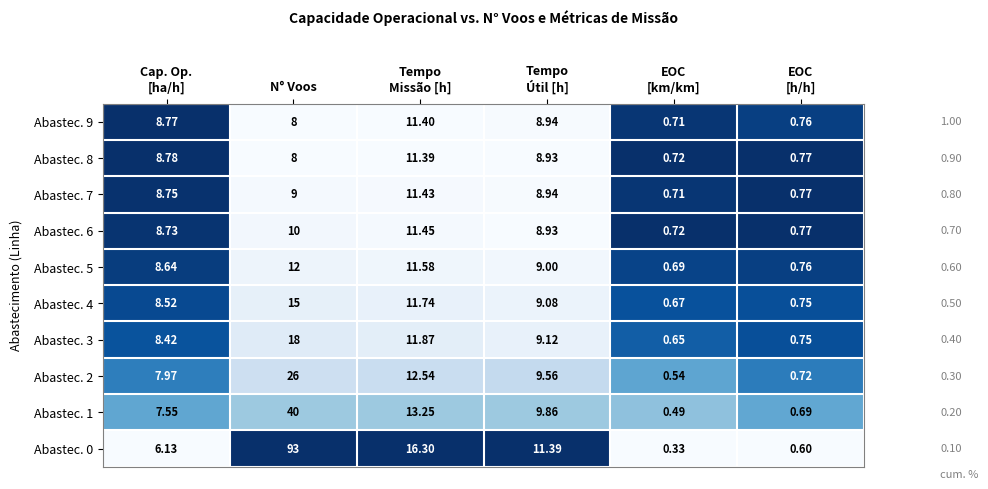

At which category is the sum across all series the highest?

N° Voos